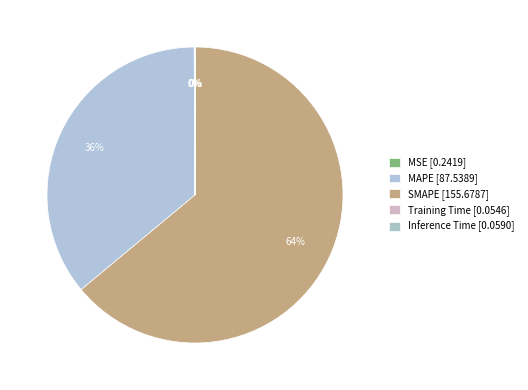

To the nearest percent, what is the average slice percentage?

20%